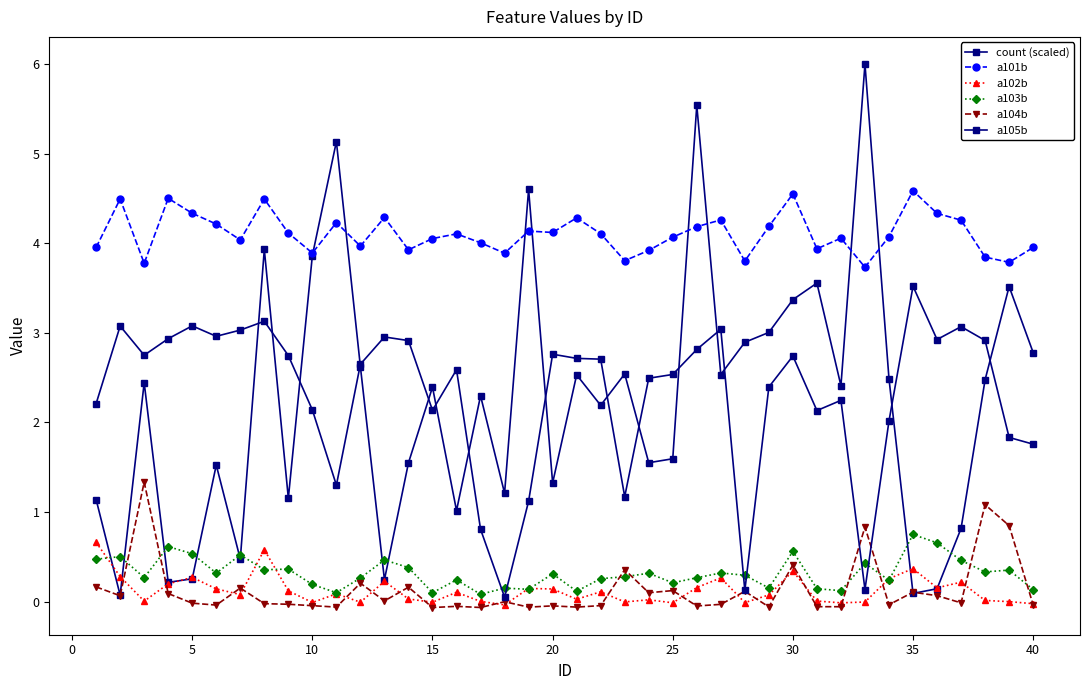

What is the minimum value for a103b?

0.1